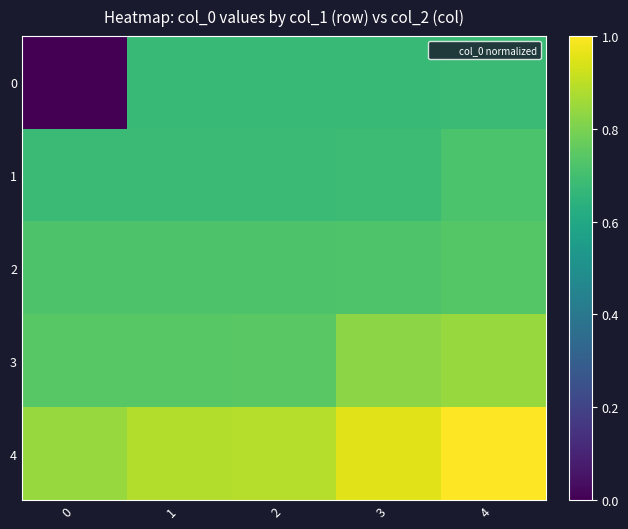

Which has a higher value, 3 or 1?

3